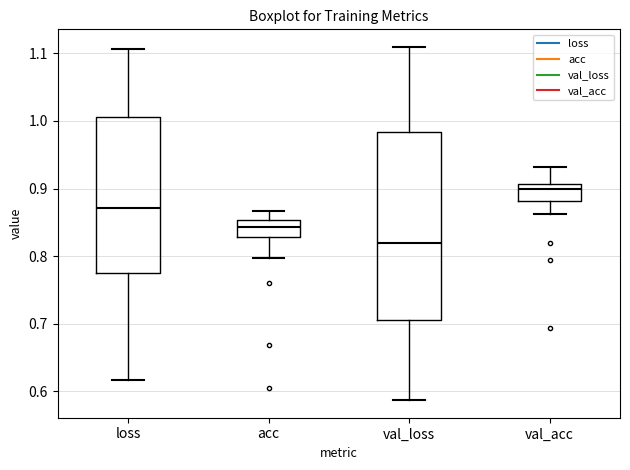

Where does the lower whisker of the box for loss end on the y-axis? The values are not printed on the chart, so give them approximately, as read against the axis.

0.62